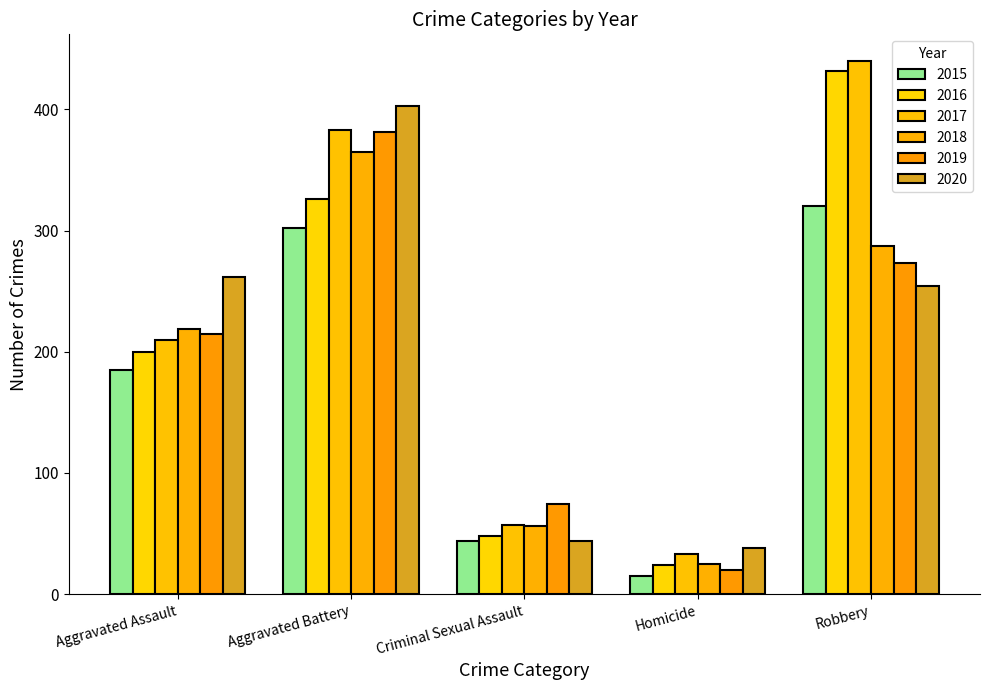

What is the difference between the maximum and minimum values in the 2019 series?

361